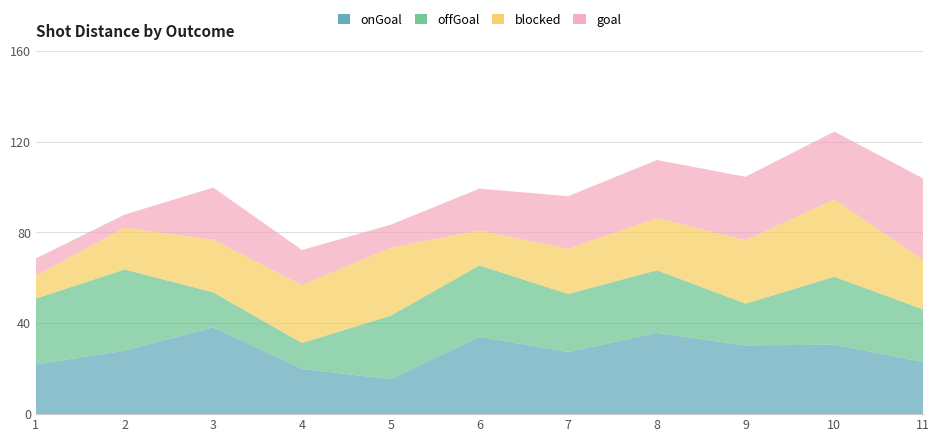

True or false: onGoal has a value of 15.3 at 8.

False